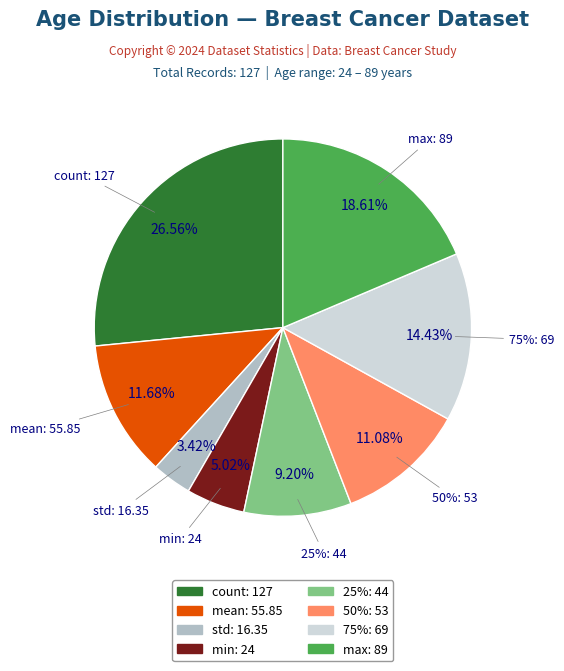

What is the smallest slice in the pie chart?

std